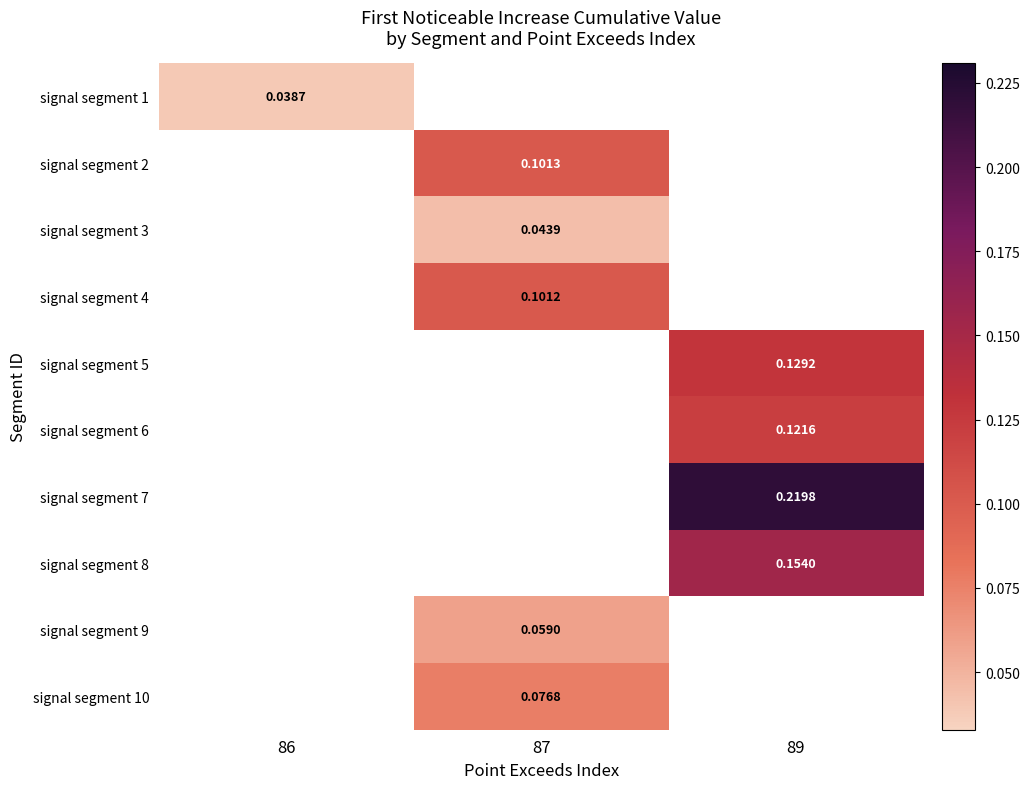

Which has a higher value, 86 or 87?

87